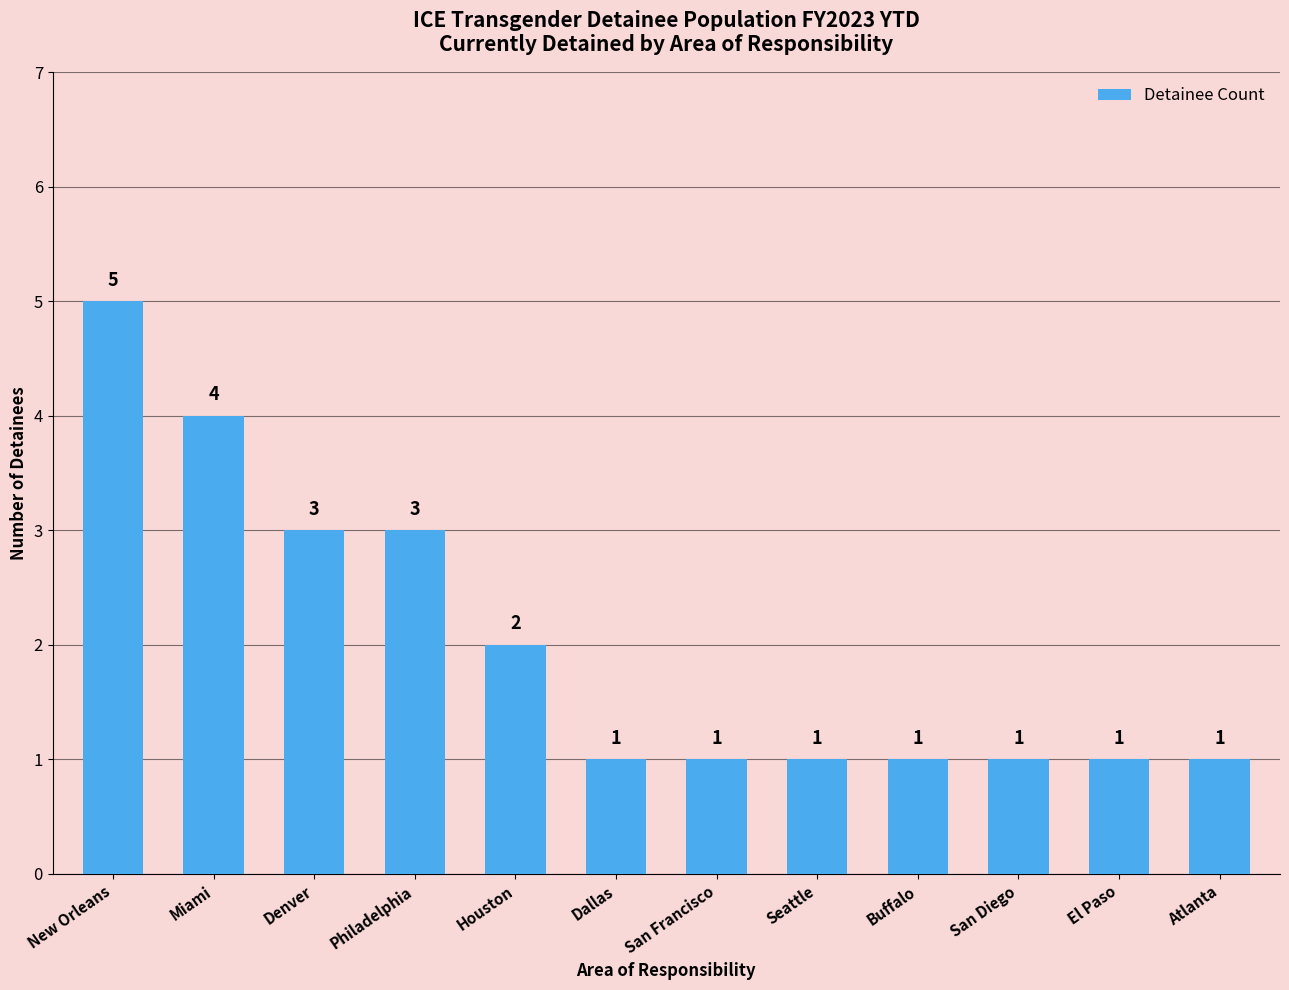

True or false: the data shows 5 at Philadelphia.

False